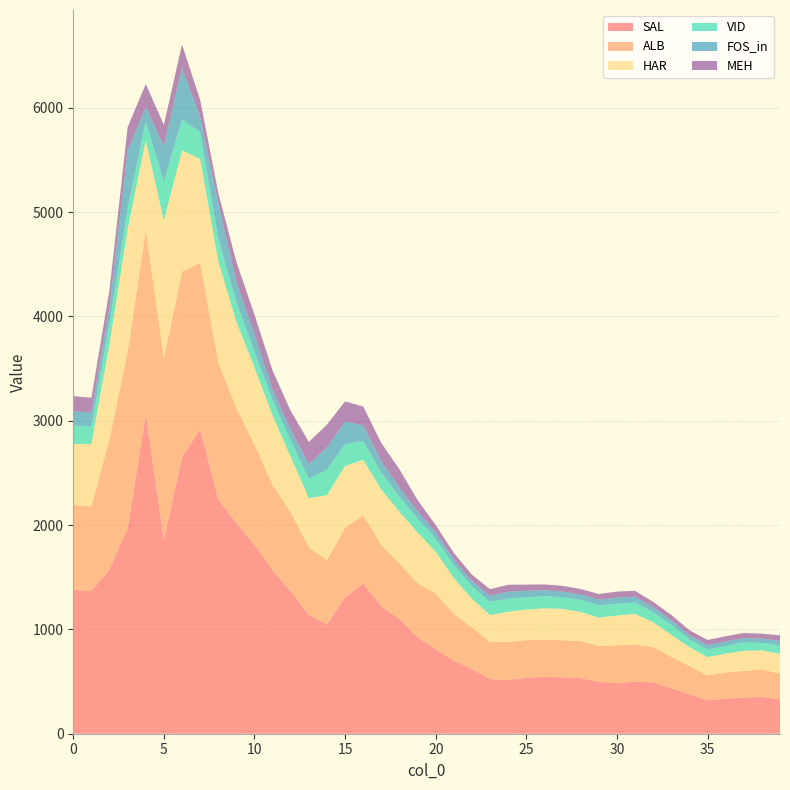

Reading right to left, list all the values displayed in this chart.

SAL: 39=328.2	38=353.0	37=345.3	36=336.6	35=319.7	34=377.7	33=436.3	32=490.8	31=500.4	30=484.2	29=498.8	28=532.7	27=540.1	26=545.8	25=534.8	24=517.1	23=523.2	22=619.0	21=700.3	20=811.5	19=919.9	18=1097.8	17=1220.3	16=1439.0	15=1308.3	14=1046.1	13=1137.4	12=1360.5	11=1565.9	10=1808.8	9=2019.7	8=2245.1	7=2918.5	6=2646.5	5=1855.5	4=3059.6	3=1969.9	2=1574.9	1=1366.3	0=1379.3
ALB: 39=248.5	38=261.4	37=256.5	36=251.4	35=238.1	34=270.8	33=299.5	32=340.4	31=356.8	30=364.0	29=343.4	28=355.6	27=356.0	26=353.4	25=361.6	24=362.8	23=356.9	22=398.3	21=447.9	20=532.5	19=521.4	18=533.0	17=590.1	16=653.0	15=666.8	14=619.1	13=647.7	12=761.6	11=817.4	10=962.1	9=1103.5	8=1314.8	7=1595.1	6=1784.0	5=1744.7	4=1770.5	3=1692.3	2=1251.7	1=814.6	0=812.5
HAR: 39=189.9	38=184.3	37=193.0	36=179.6	35=176.8	34=181.1	33=213.0	32=237.6	31=291.7	30=285.2	29=270.9	28=279.0	27=300.6	26=303.3	25=293.0	24=290.1	23=257.4	22=276.6	21=344.2	20=400.5	19=487.2	18=496.7	17=529.6	16=532.7	15=591.7	14=623.0	13=472.4	12=531.4	11=667.5	10=740.6	9=826.3	8=971.3	7=996.8	6=1161.7	5=1317.1	4=862.3	3=1172.3	2=910.2	1=597.8	0=586.7
VID: 39=81.1	38=72.0	37=80.2	36=75.0	35=73.4	34=75.5	33=96.3	32=96.6	31=108.3	30=113.7	29=118.3	28=117.2	27=113.2	26=117.9	25=118.4	24=127.4	23=126.6	22=121.4	21=124.0	20=126.2	19=134.5	18=146.7	17=162.1	16=182.4	15=209.8	14=242.3	13=186.7	12=157.8	11=149.7	10=153.1	9=187.7	8=223.6	7=256.3	6=298.0	5=377.1	4=182.1	3=206.0	2=204.1	1=170.5	0=175.4
FOS_in: 39=43.8	38=40.2	37=41.2	36=41.8	35=41.4	34=39.5	33=44.2	32=49.2	31=55.8	30=57.5	29=53.9	28=51.0	27=52.6	26=55.8	25=61.8	24=64.9	23=57.7	22=49.6	21=53.7	20=60.3	19=70.2	18=85.5	17=109.7	16=150.2	15=214.9	14=216.5	13=140.4	12=101.7	11=98.2	10=162.0	9=197.4	8=333.0	7=144.4	6=495.0	5=343.2	4=134.4	3=553.3	2=156.3	1=129.8	0=137.7
MEH: 39=51.8	38=48.1	37=49.3	36=49.9	35=49.6	34=47.7	33=50.4	32=49.6	31=56.9	30=58.1	29=53.9	28=52.0	27=54.7	26=55.3	25=59.8	24=65.9	23=63.7	22=59.7	21=62.8	20=69.3	19=106.7	18=174.5	17=174.6	16=179.6	15=194.1	14=216.9	13=212.3	12=181.1	11=182.1	10=189.5	9=189.5	8=97.0	7=166.7	6=222.3	5=199.6	4=218.6	3=220.7	2=159.1	1=141.9	0=144.8